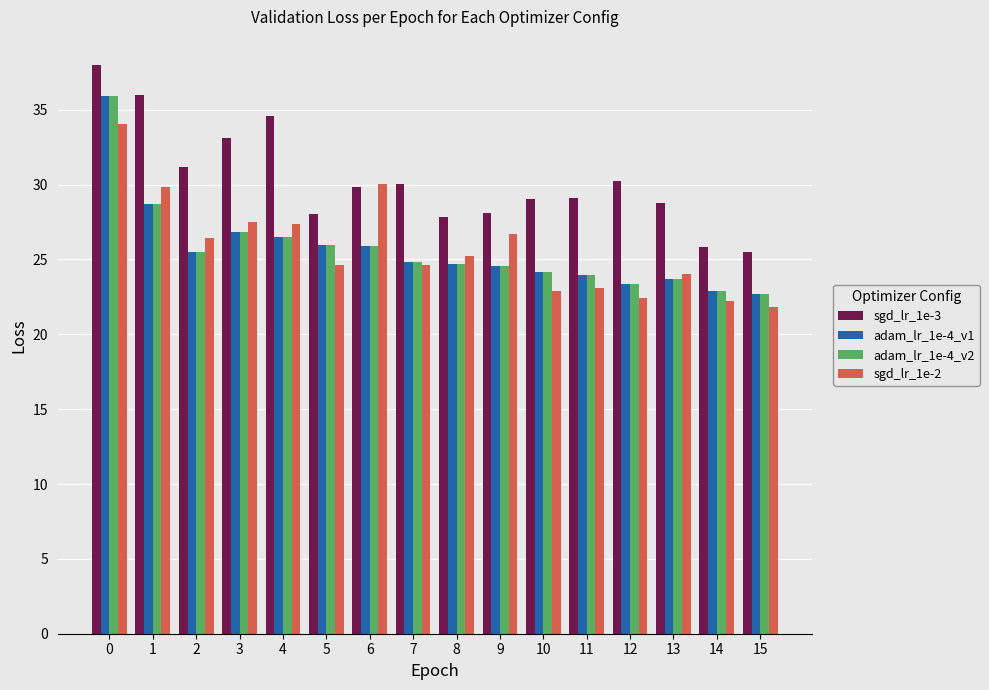

The sgd_lr_1e-3 series shows 14.0 at 3. True or false?

False